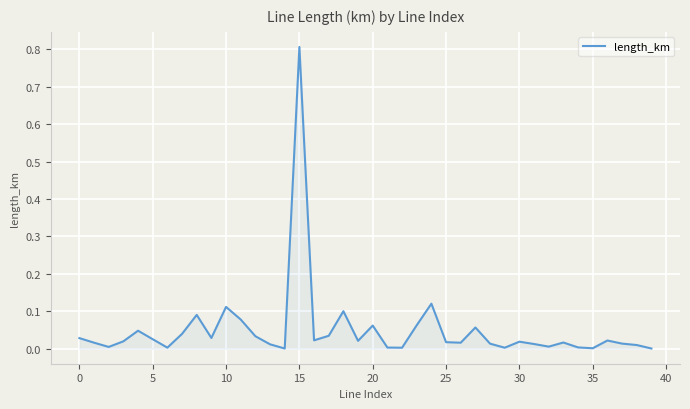

What is the greatest value displayed?

0.8